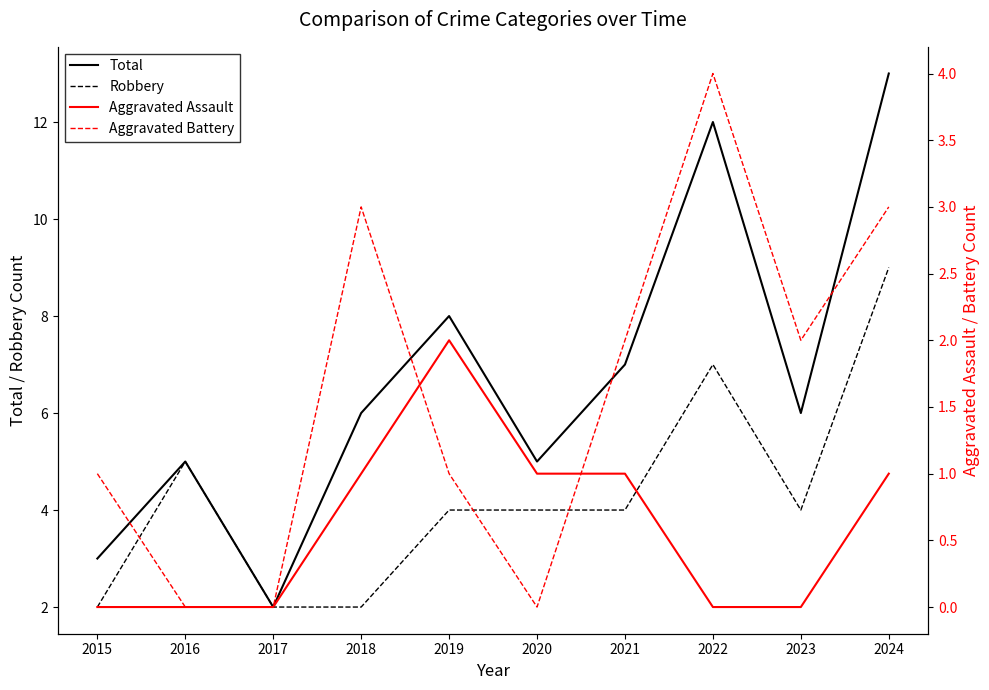

What is the total value across all series at 2015?

6